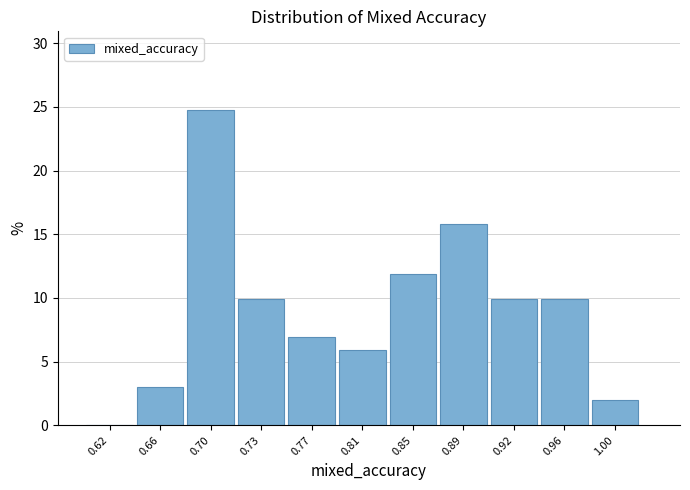

What is the height of the bar covering 0.905 to 0.945 on the x-axis? Neither the bar edges nor the heights are printed on the chart, so give them approximately, as read against the axes.

10